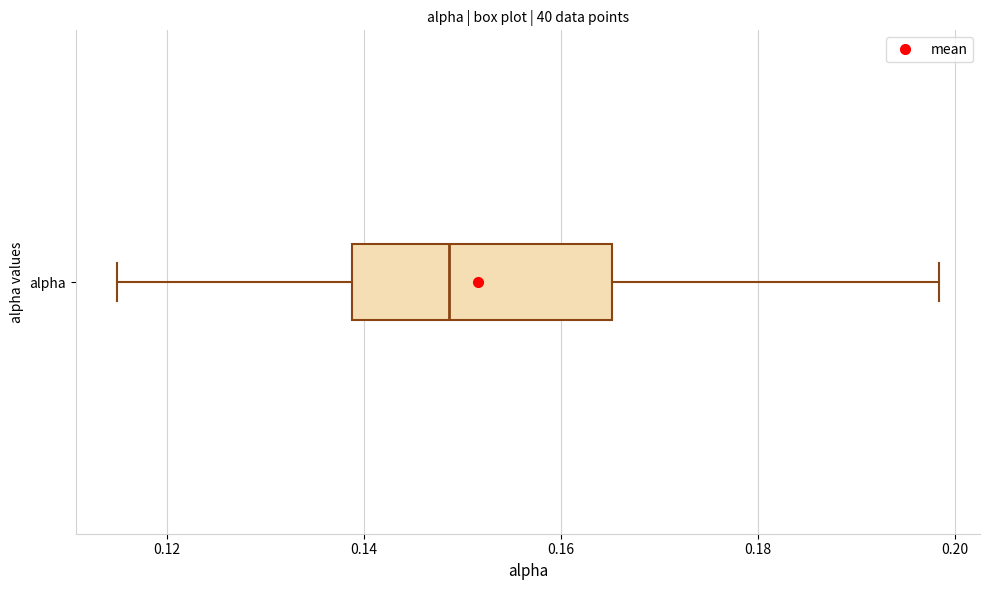

Read this box plot against the x-axis: the position of the median line, the range covered by the box, and the ends of both whiskers. The values are not printed on the chart, so give them approximately, as read against the axis.

median 0.148, box 0.138 to 0.166, whiskers 0.114 to 0.198